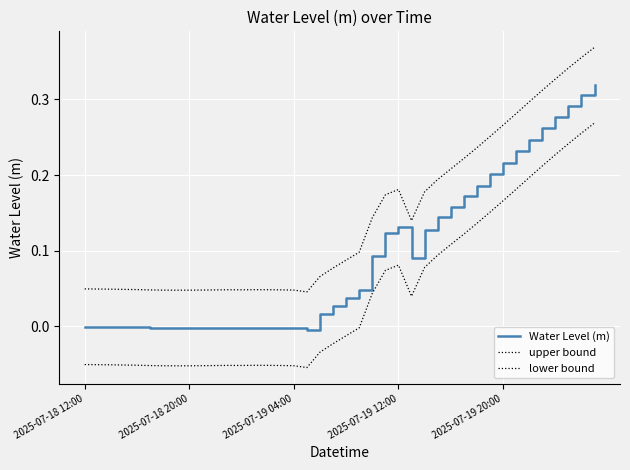

How many values in lower bound are below zero?

22